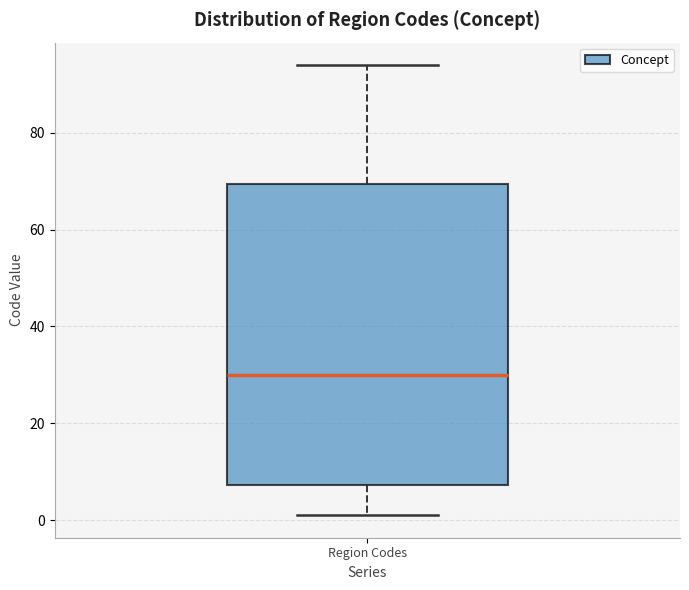

Transcribe this box plot: give where the median line is, the range the box spans, and where the two whiskers end, as read against the y-axis. The values are not printed on the chart, so give them approximately, as read against the axis.

median 30, box 8 to 70, whiskers 2 to 94